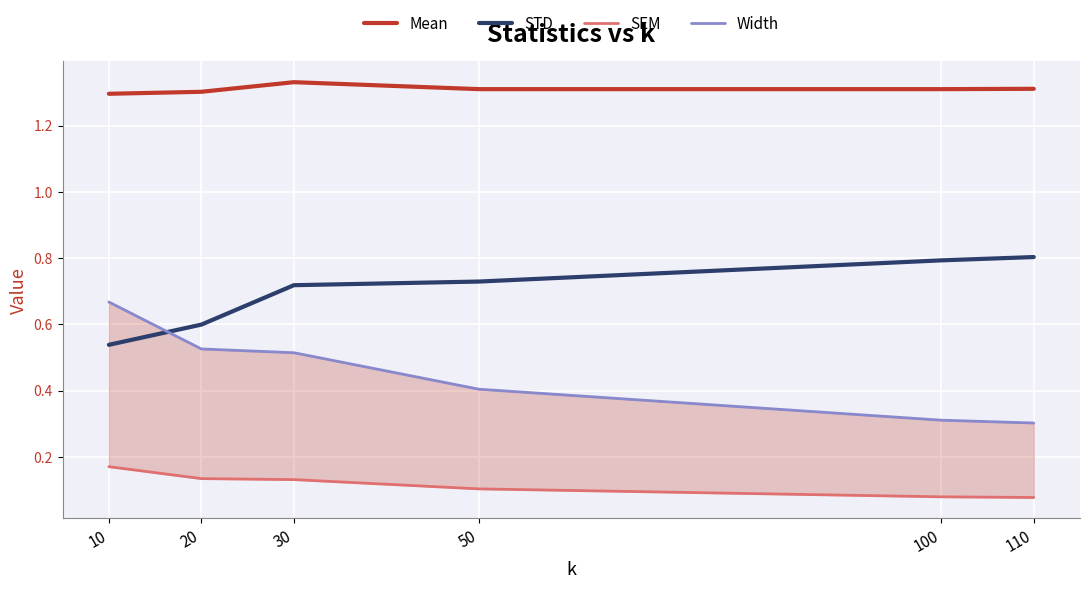

Which series ends up on top after the final intersection of Width and STD?

STD